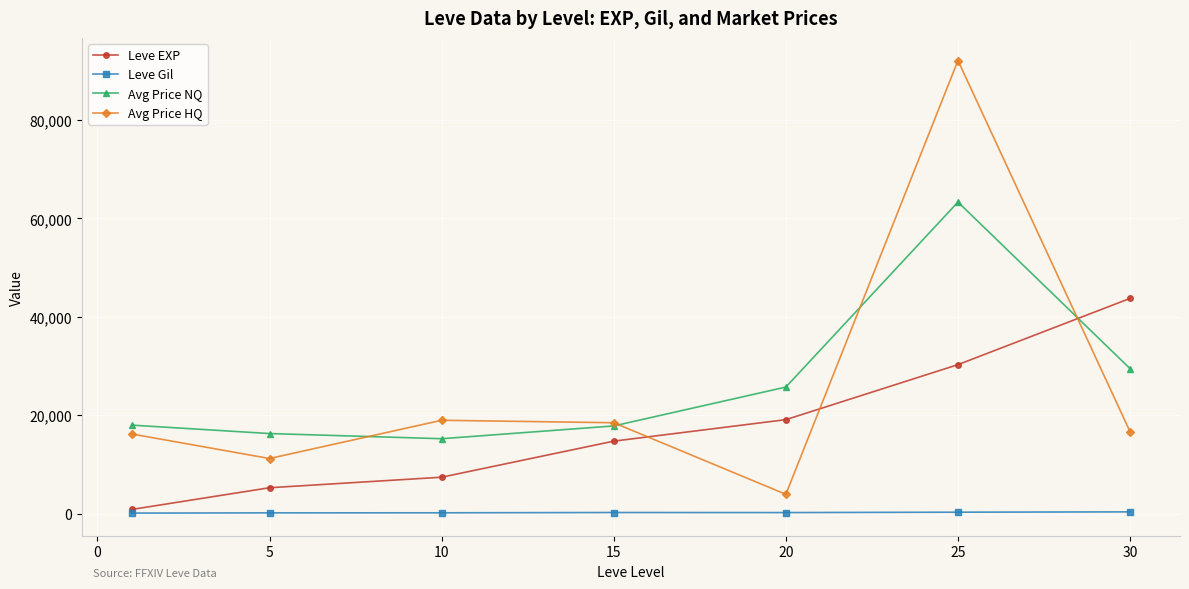

What is the difference between the maximum and second lowest values in the Avg Price NQ series?

47025.5